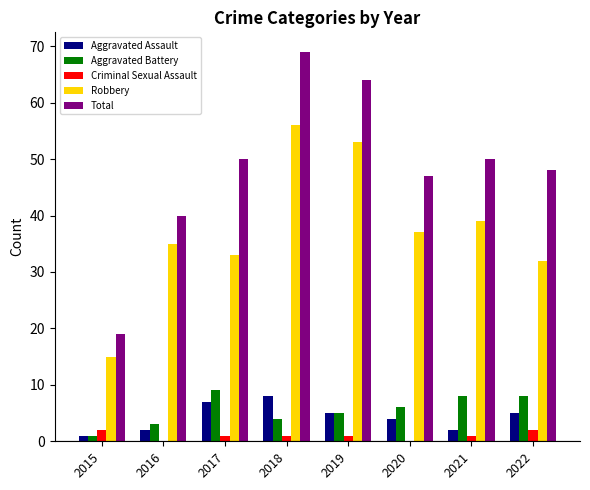

Is the value of Robbery at 2018 greater than the value of Aggravated Battery at 2021?

Yes